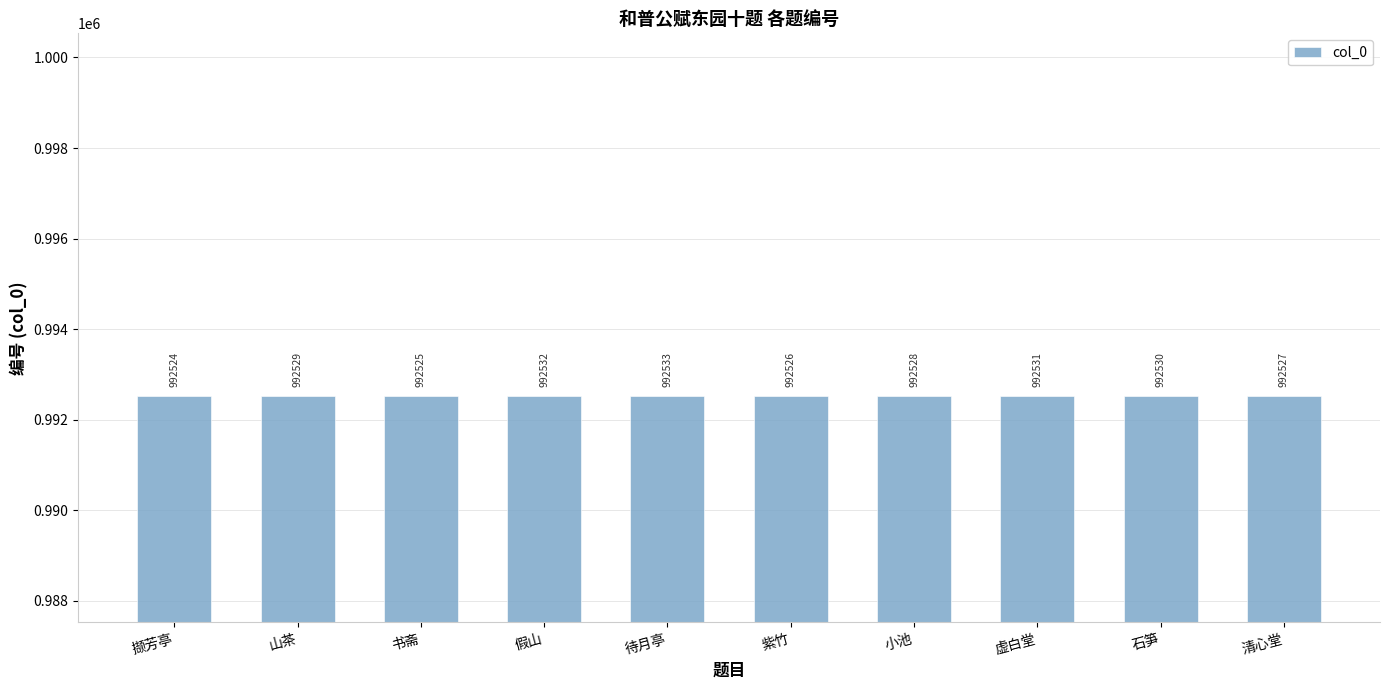

Count the values in the range 992526 to 992531.

6